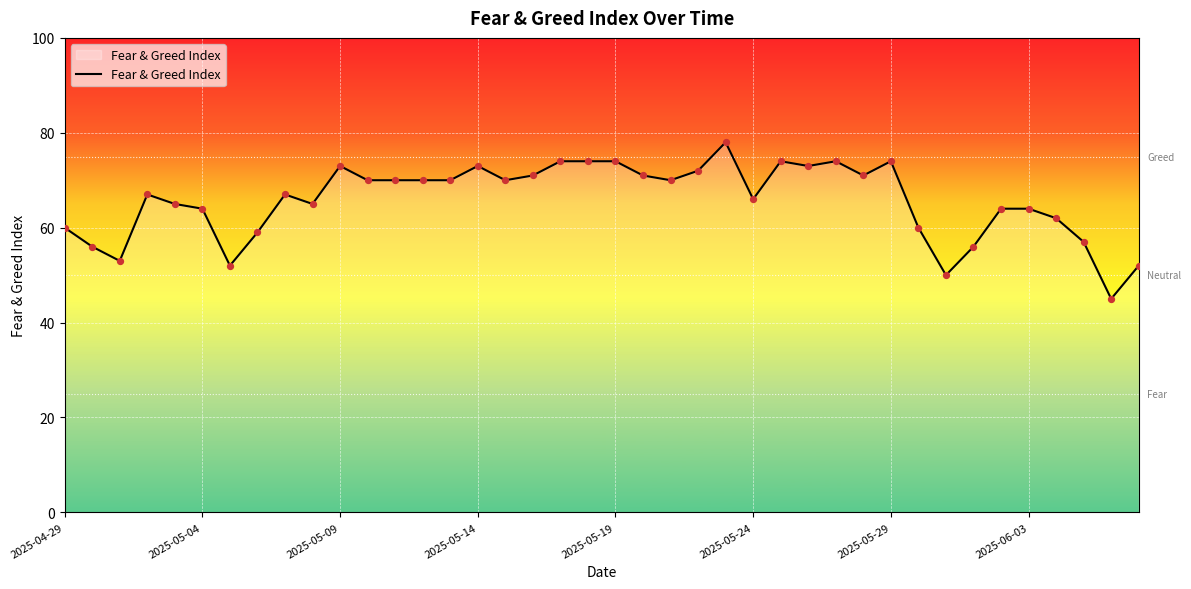

What is the difference between the maximum and minimum values?

33